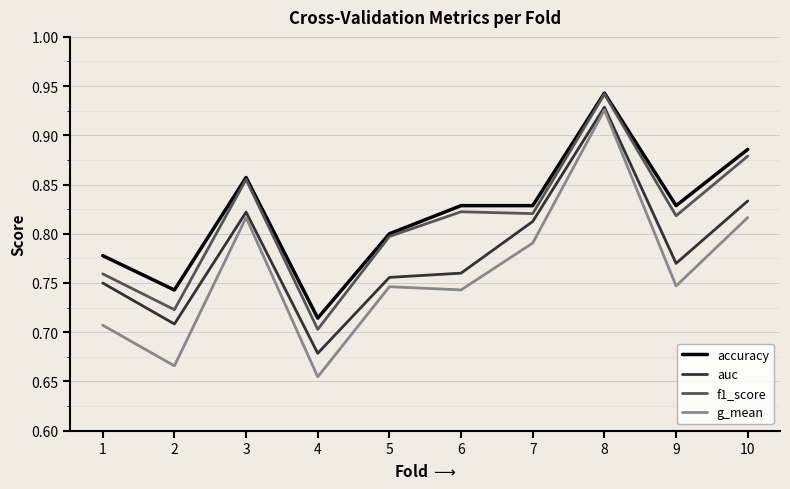

What is the total value across all series at 4?

2.8